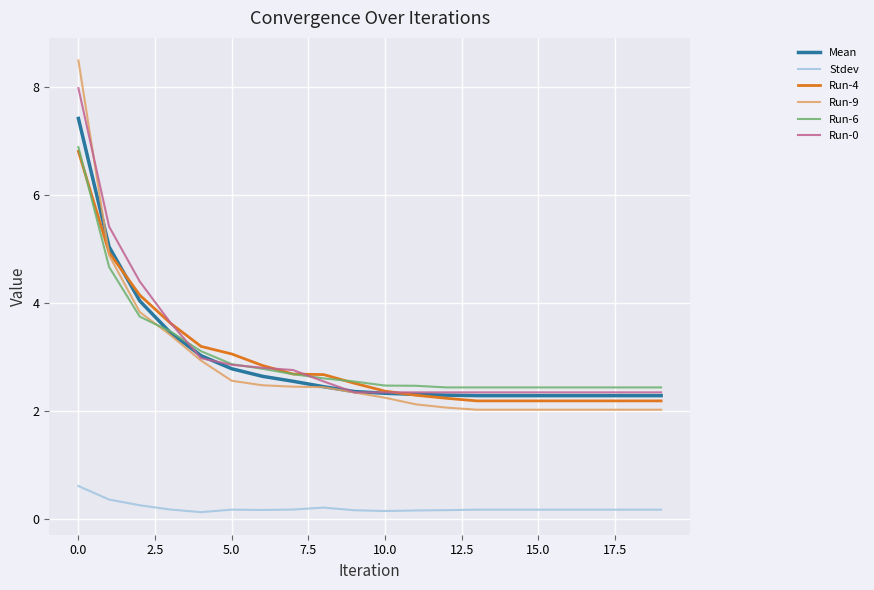

Which series has the largest range (max minus min)?

Run-9